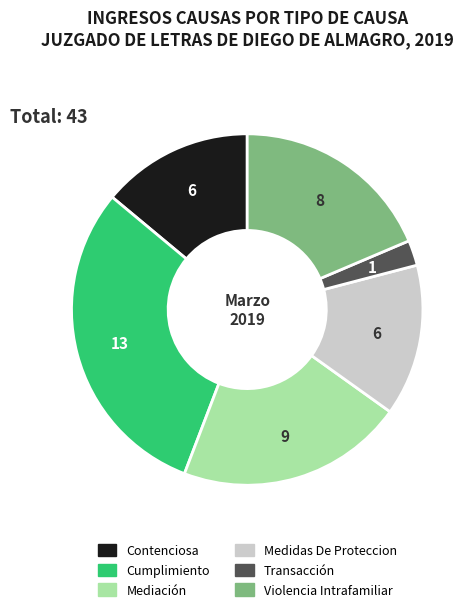

What is the smallest slice in the pie chart?

Transacción